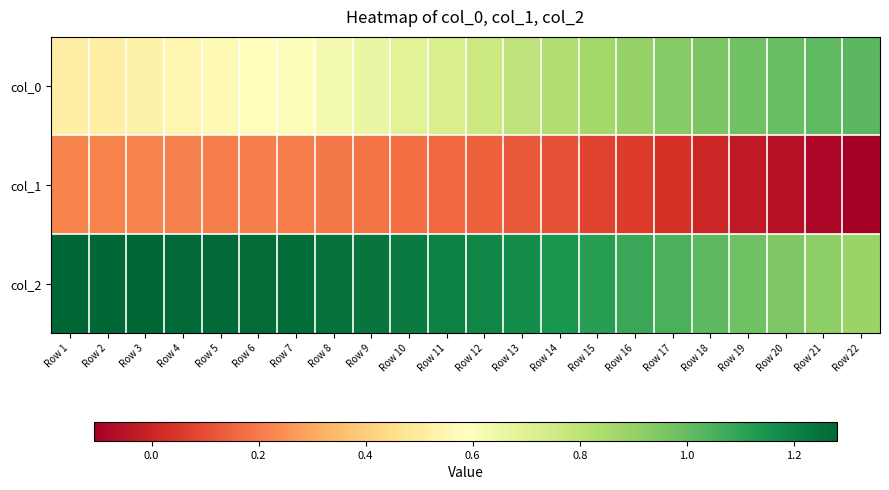

What is the smallest value displayed?

-0.1